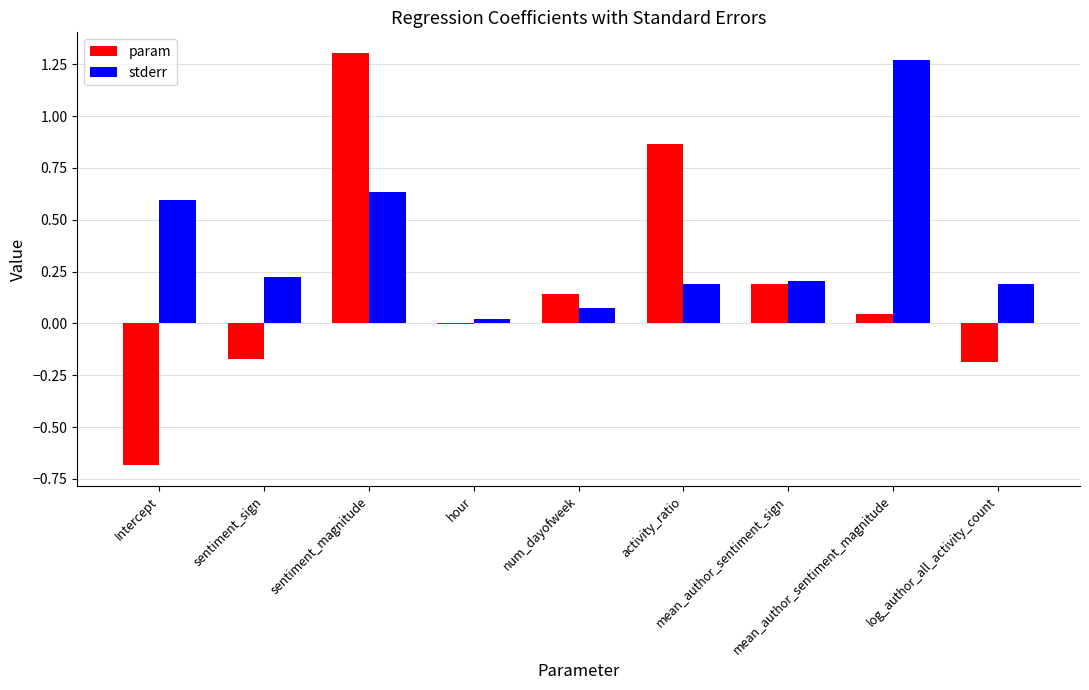

Are the bars grouped side by side (vs. stacked)?

Yes